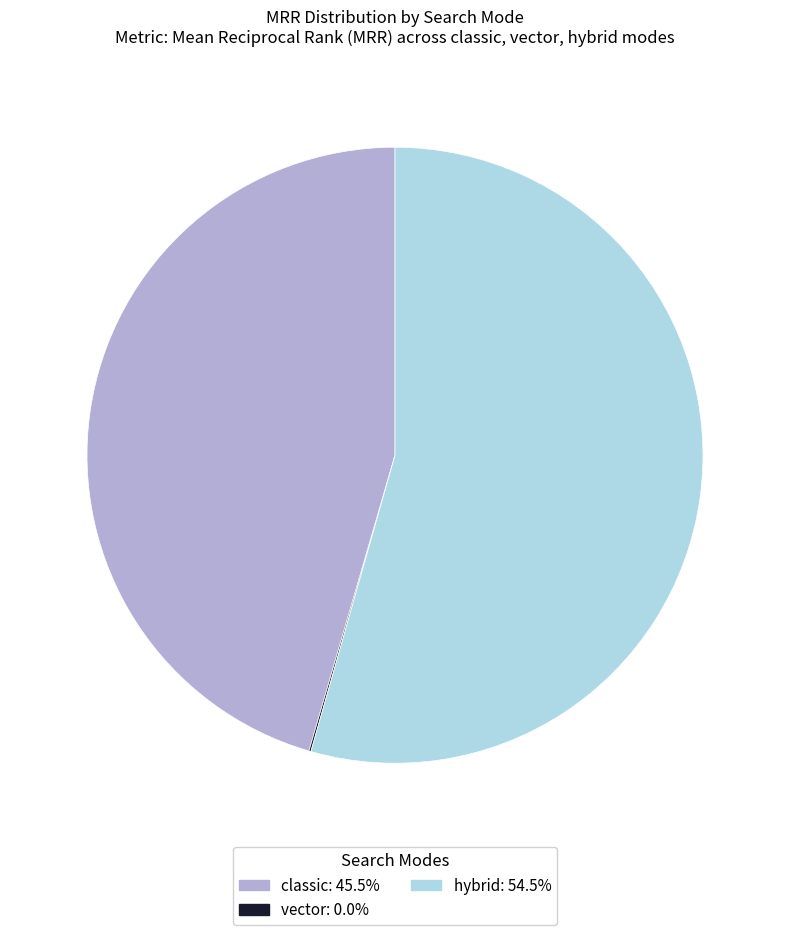

Between classic and hybrid, which is larger?

hybrid